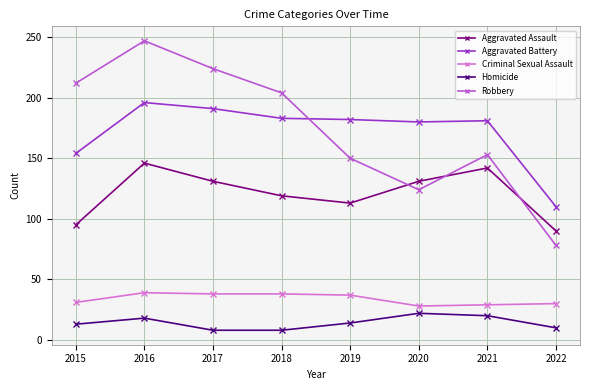

True or false: Robbery and Criminal Sexual Assault intersect in this chart.

False